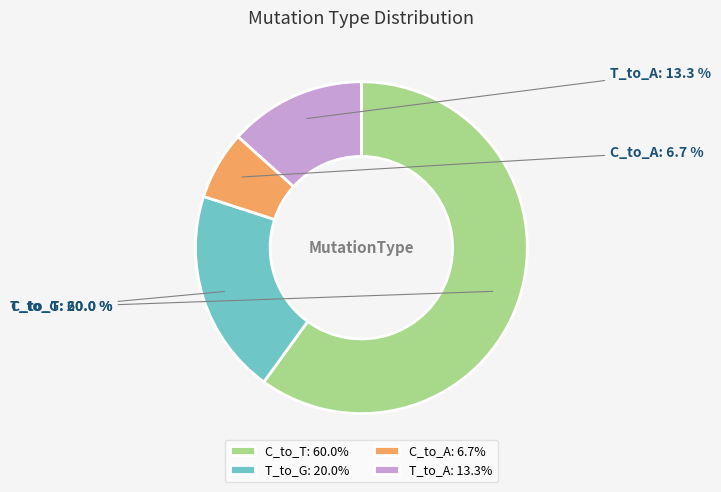

Which has a higher value, T_to_A or C_to_A?

T_to_A